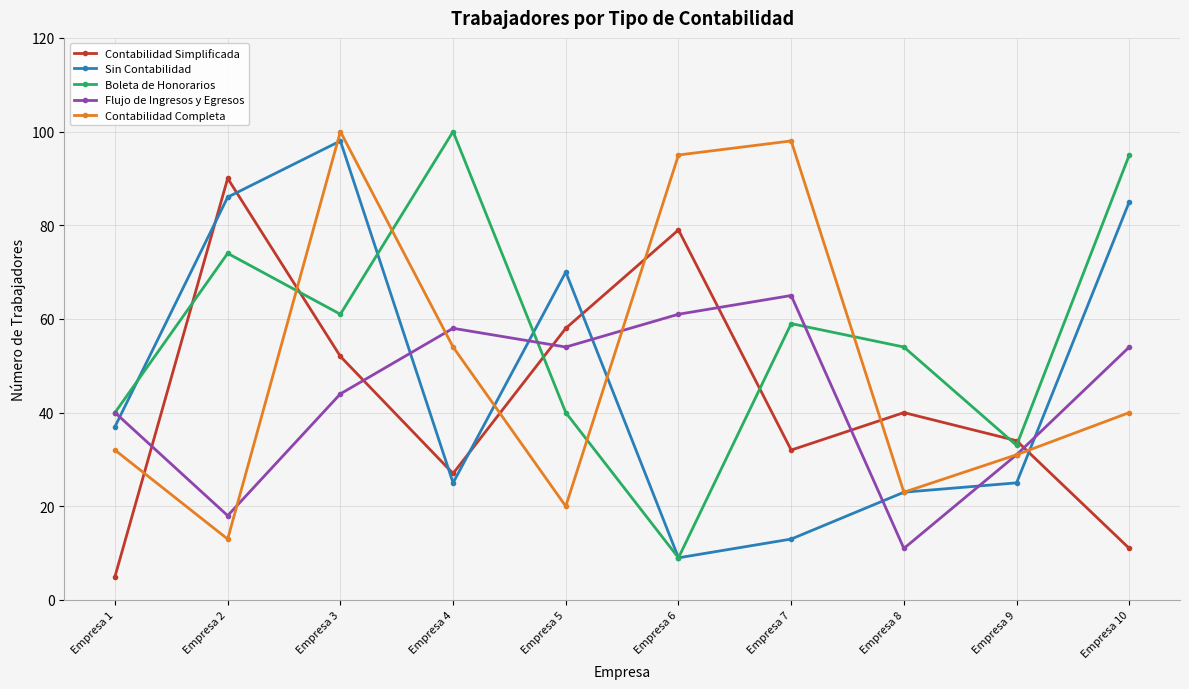

Where does the Contabilidad Simplificada series first go above 40?

Empresa 2